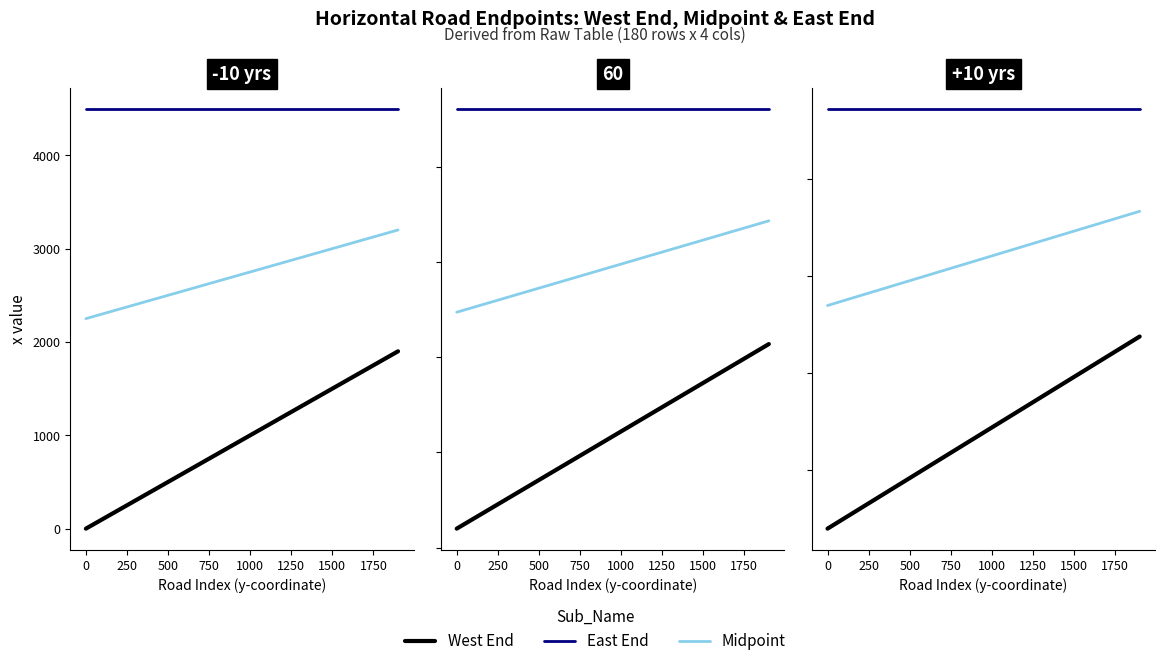

What are all the series names shown in the legend?

West End, East End, Midpoint